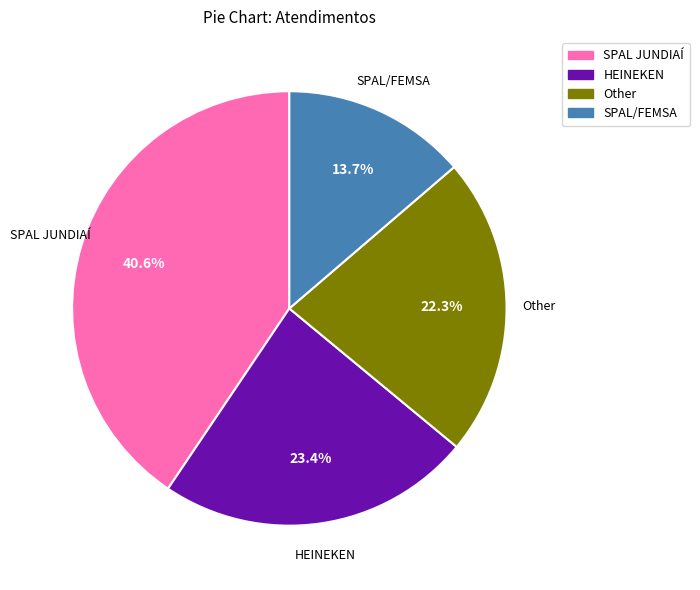

To the nearest percent, what portion does SPAL JUNDIAÍ represent?

41%